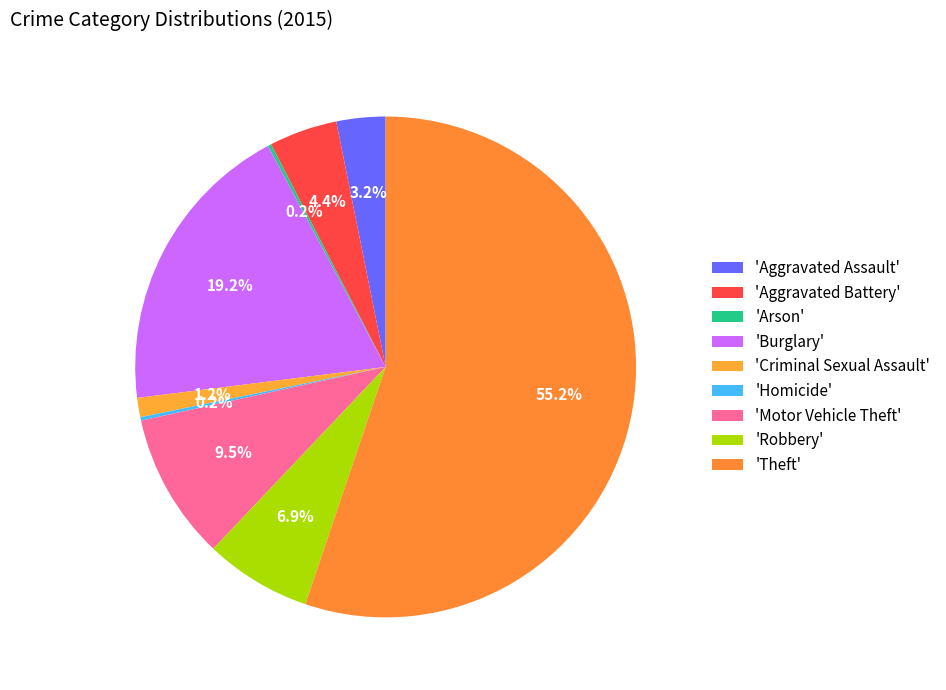

Which slice is the smallest?

Arson